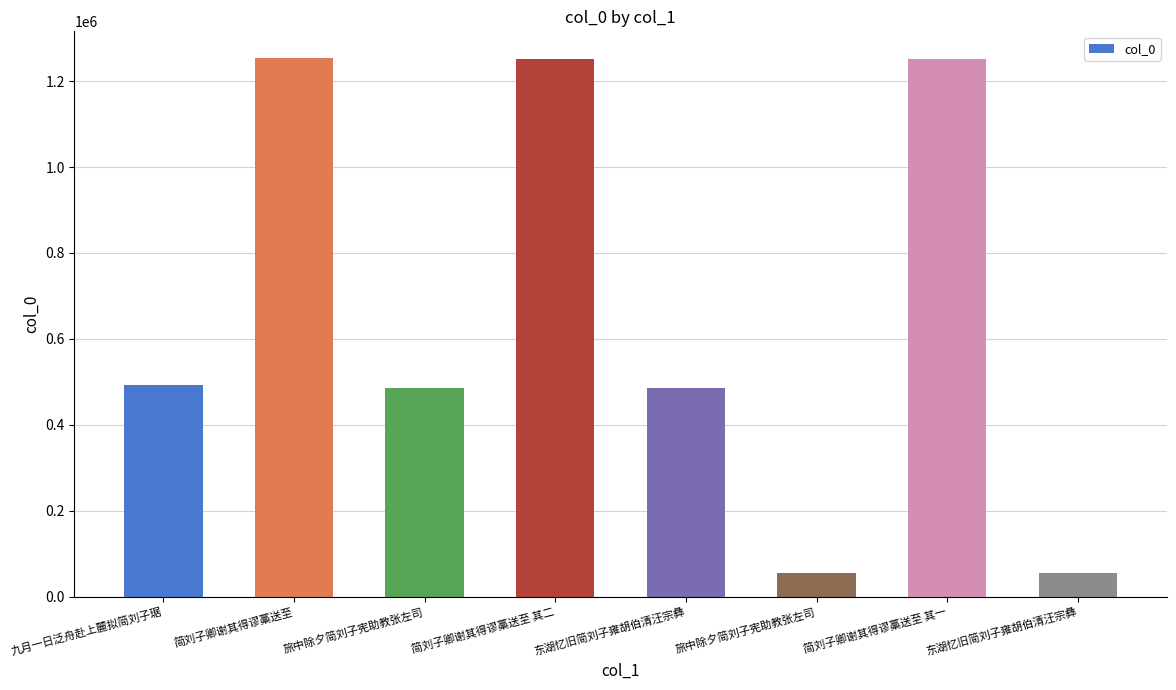

Reading left to right, transcribe all the data shown in this chart.

492102	1253147	486080	1251208	486104	54519	1251207	54536